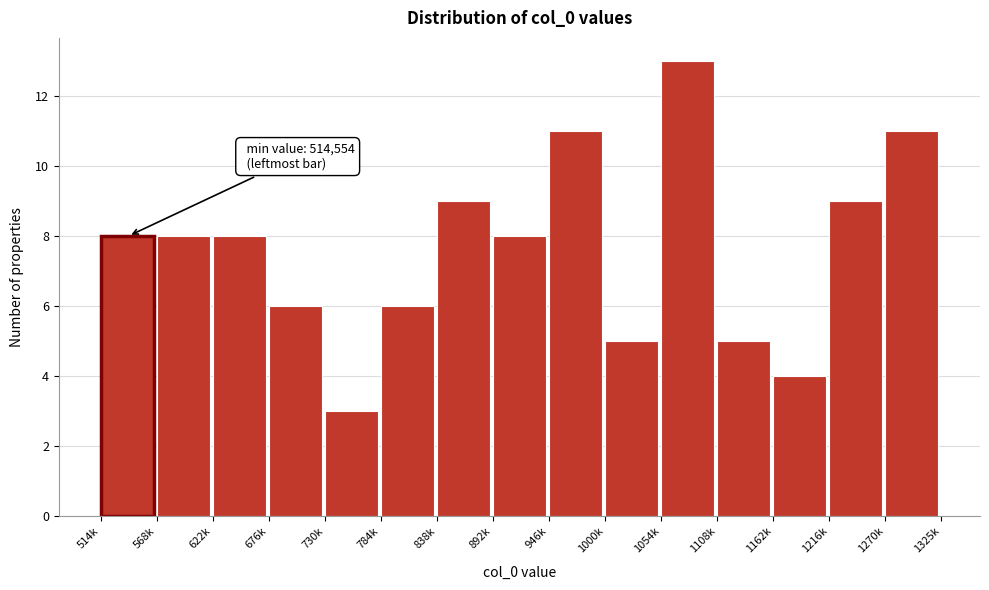

Reading right to left, extract all data points from this chart.

11	9	4	5	13	5	11	8	9	6	3	6	8	8	8